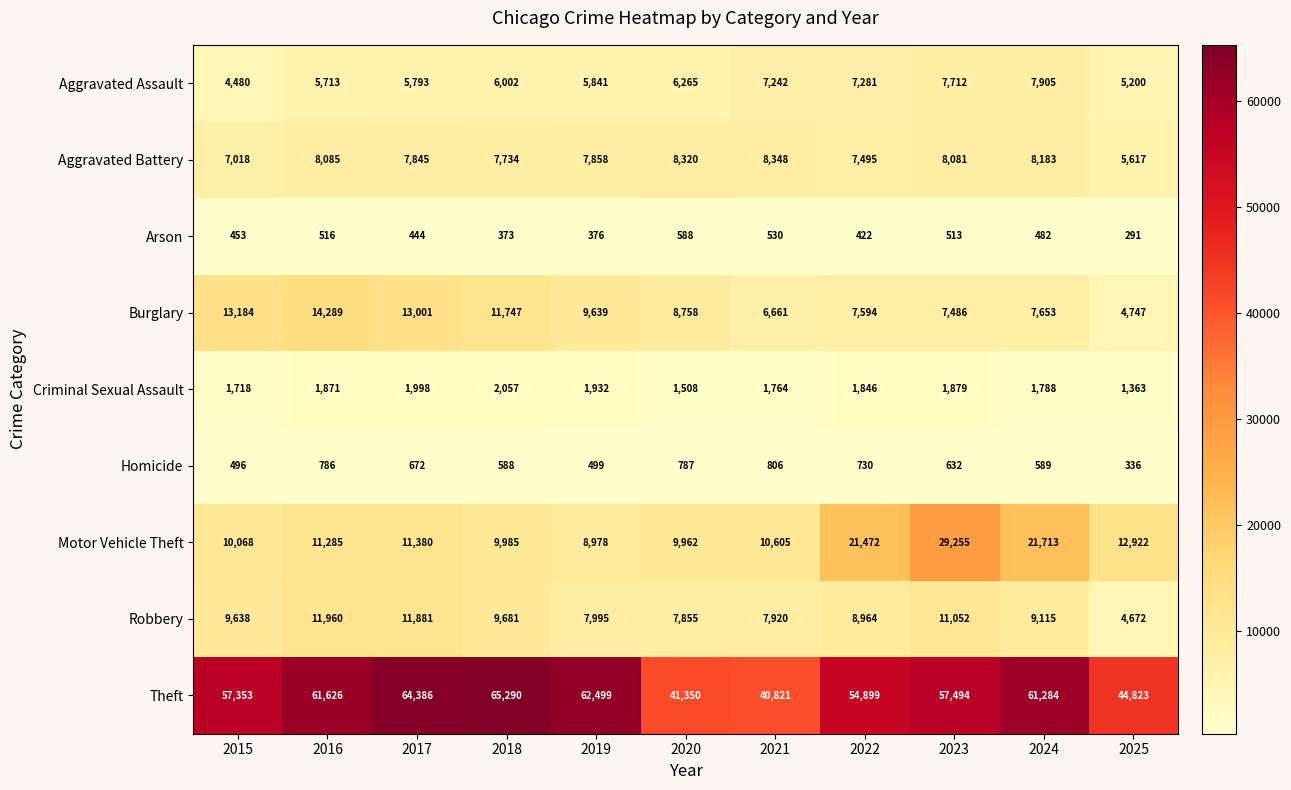

What is the greatest value displayed?

65290